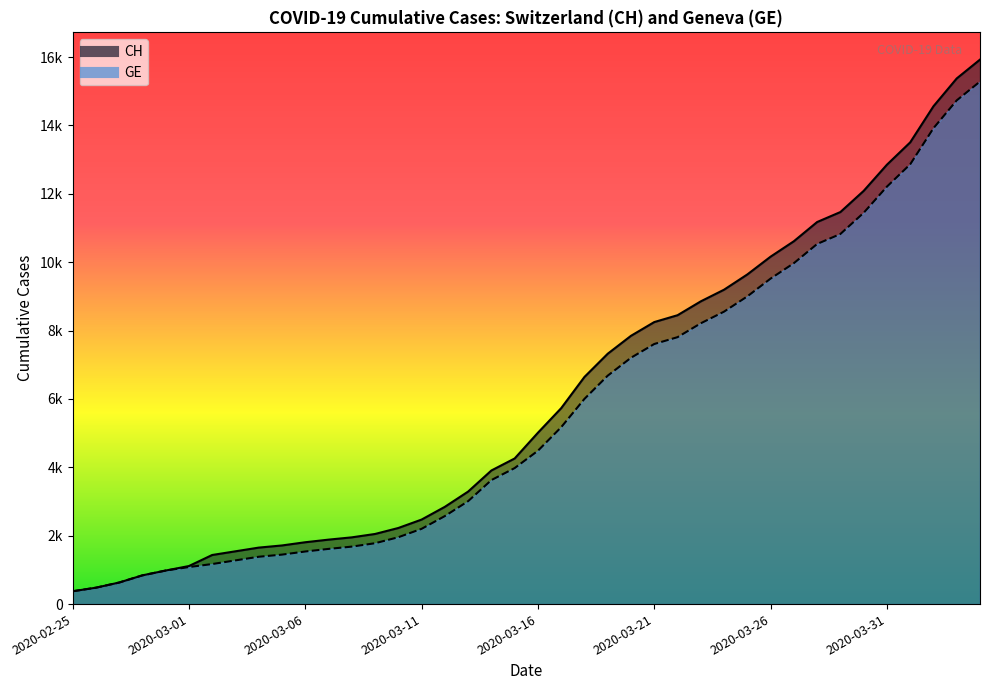

True or false: CH and GE intersect in this chart.

False